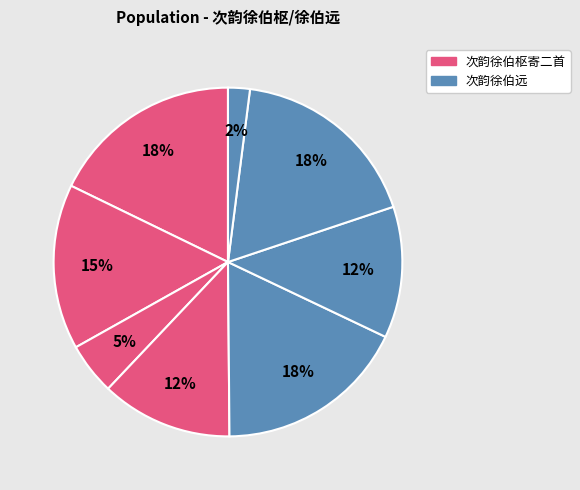

How many segments does this pie chart have?

8